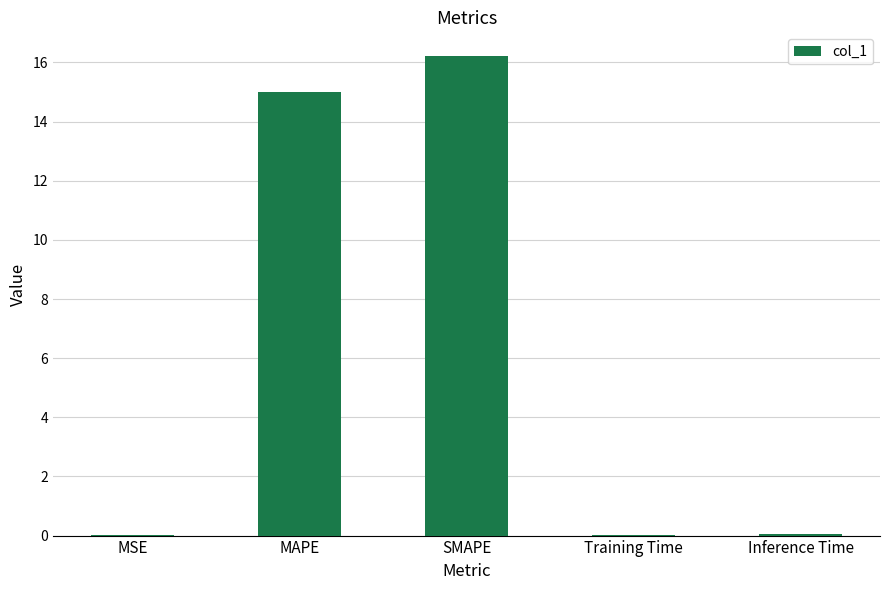

What is the maximum value shown in the chart?

16.2